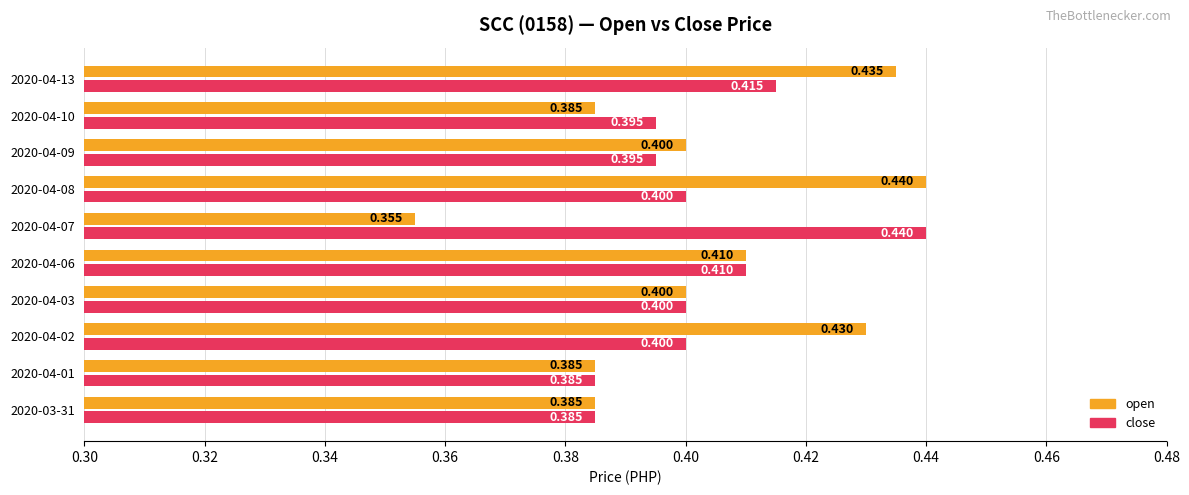

Which series has the widest spread of values?

open